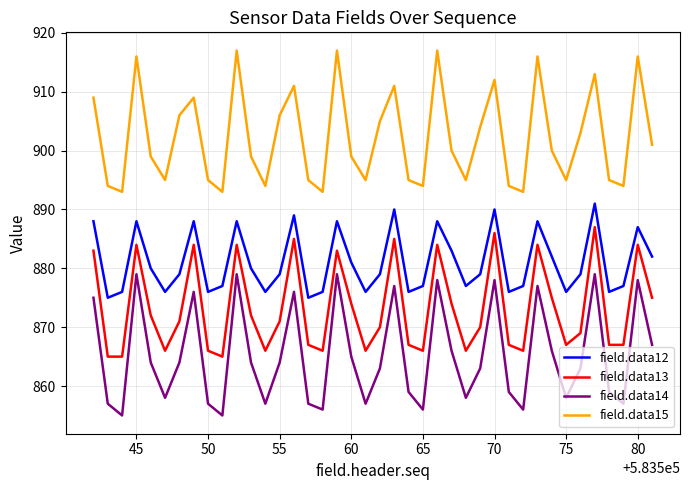

What is the average value of the field.data12 series?

881